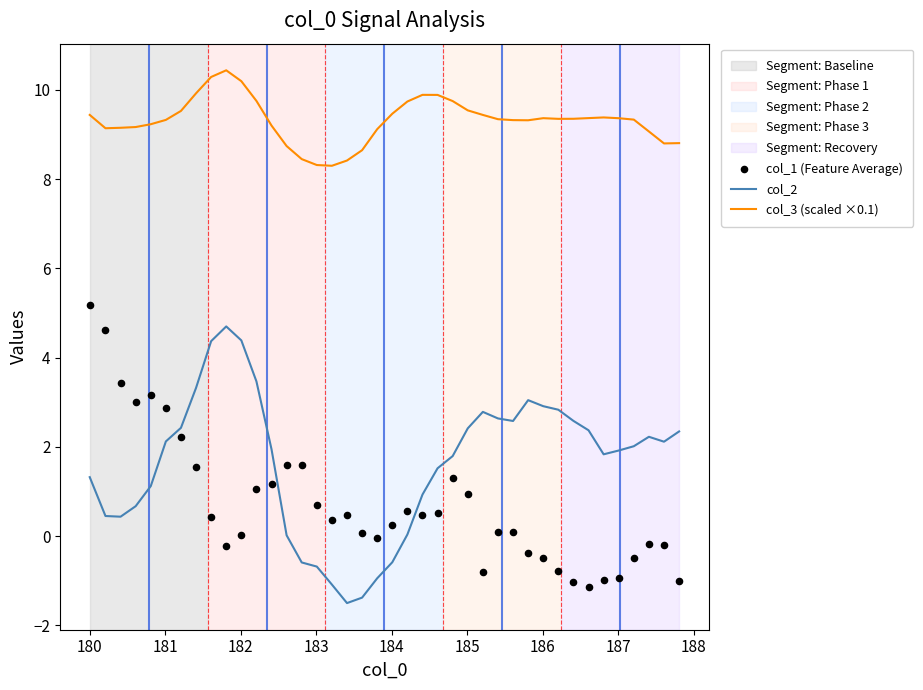

Which series reaches the maximum Y coordinate?

col_3 (scaled ×0.1)